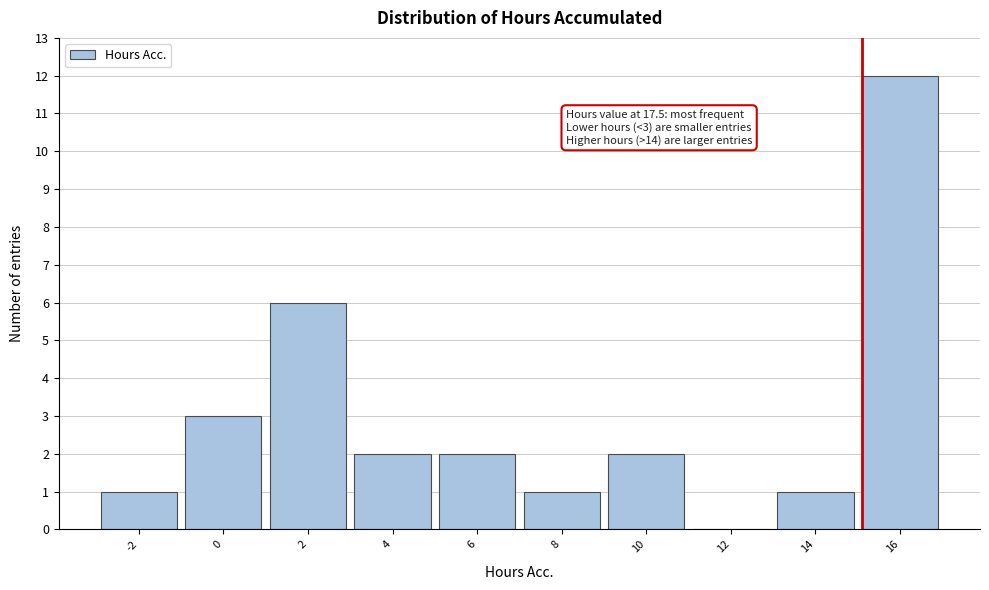

Reading left to right, extract all data points from this chart.

-2=1	0=3	2=6	4=2	6=2	8=1	10=2	12=0	14=1	16=12